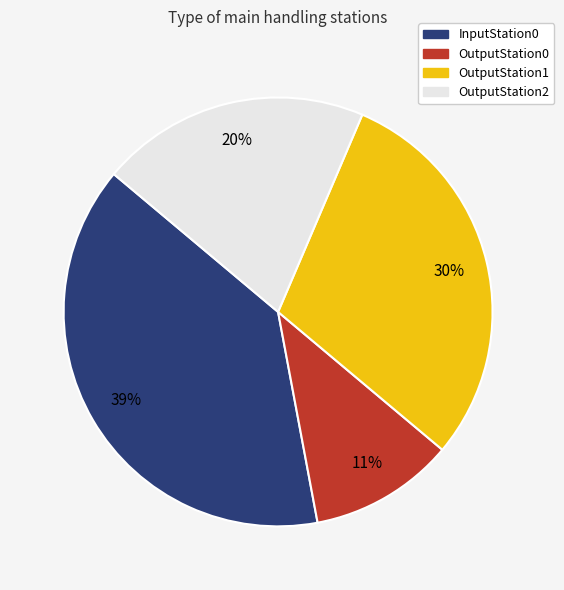

What is the ratio of the value at OutputStation1 to the value at OutputStation2?

1.5